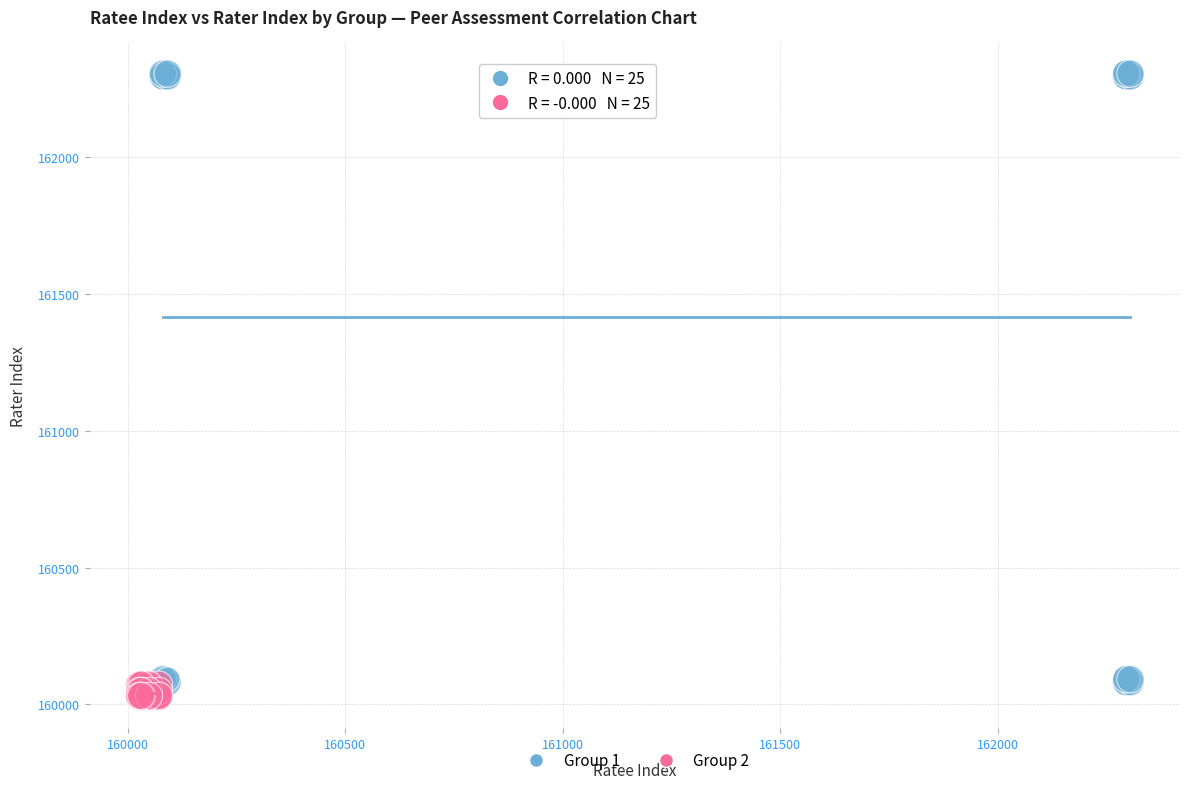

Which series contains the highest Y value?

Group 1